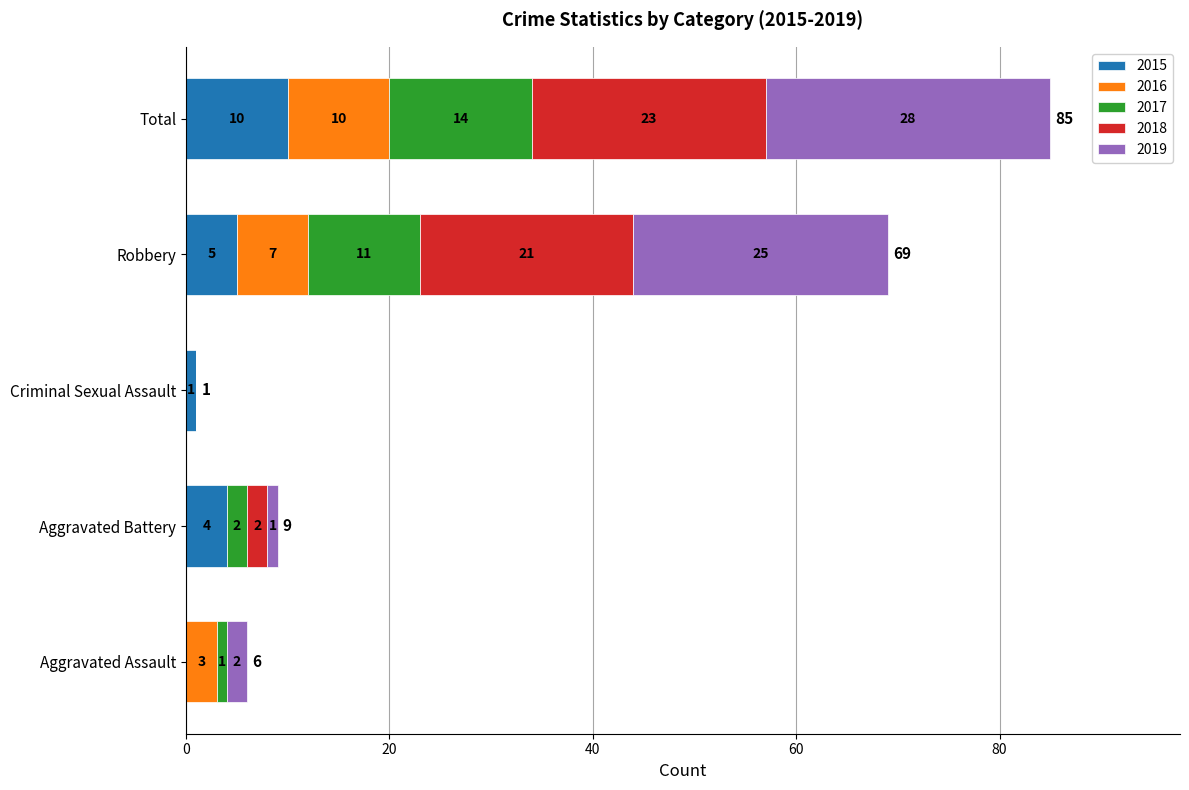

What is the highest value of the 2015 series?

10